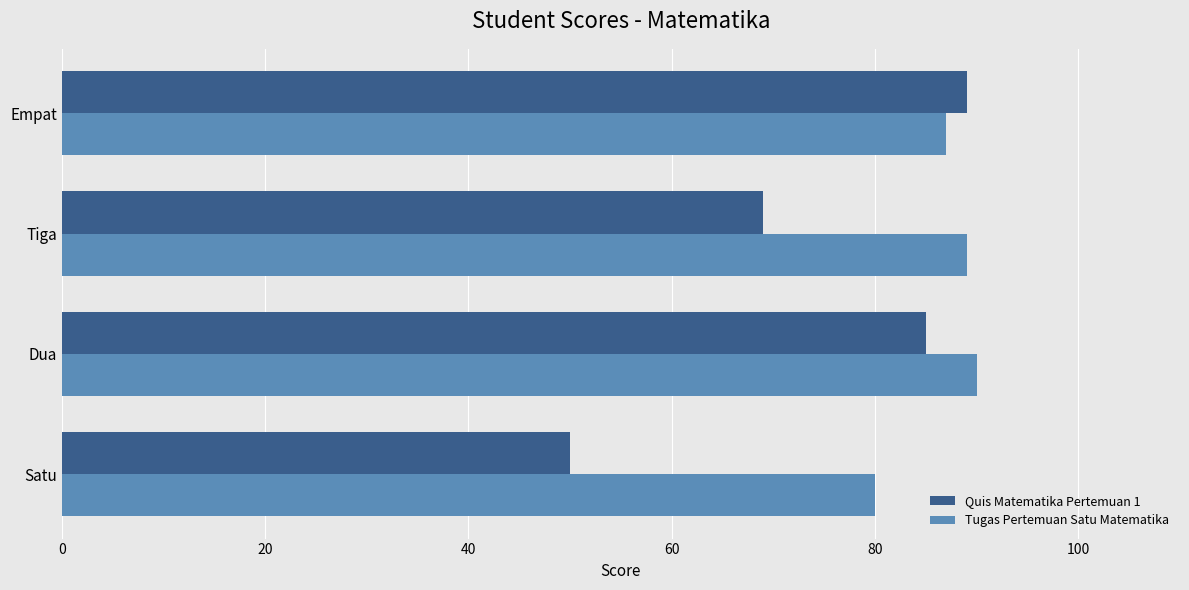

Between Dua and Tiga, which series saw the biggest shift?

Quis Matematika Pertemuan 1